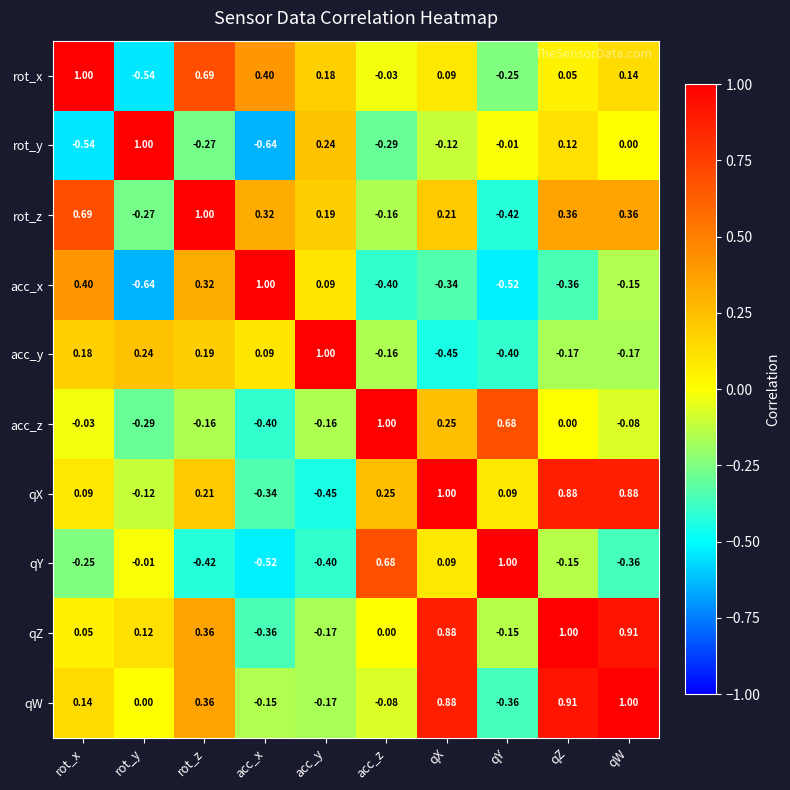

At acc_x, list the series in order from smallest to largest.

rot_y, qY, acc_z, qZ, qX, qW, acc_y, rot_z, rot_x, acc_x